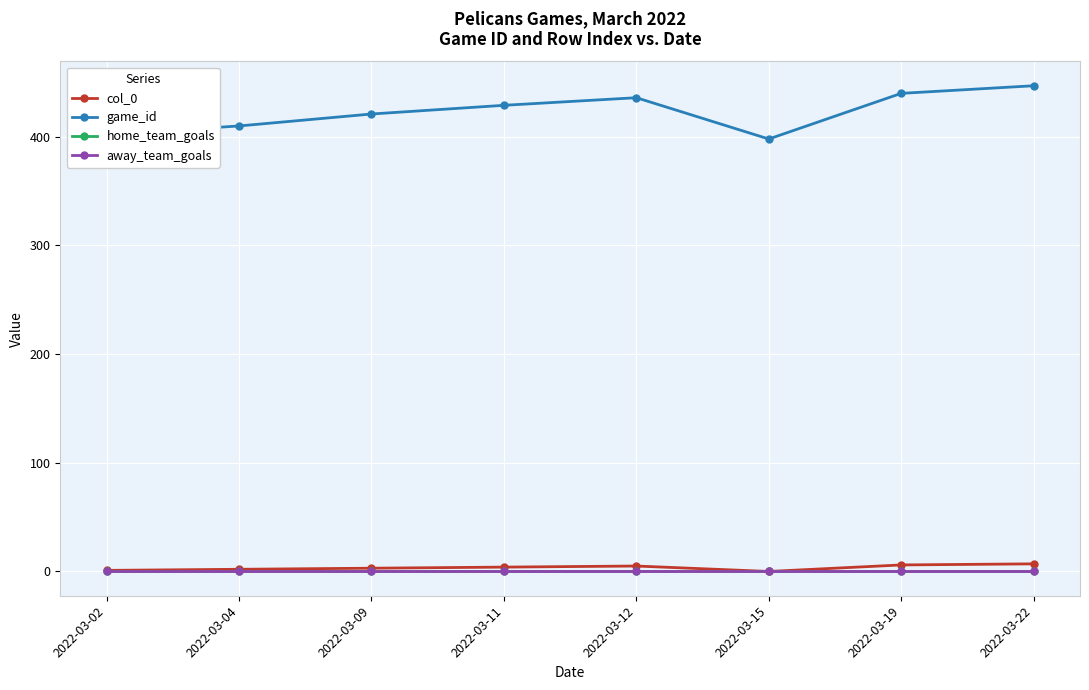

Is this an area chart (filled region under the line)?

No